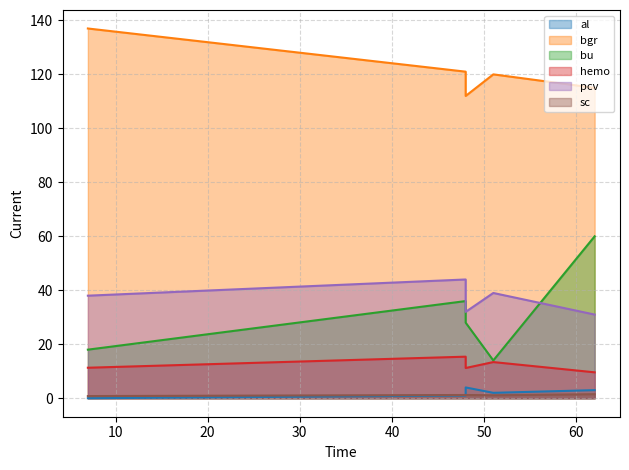

Rank the series by their maximum value, from highest to lowest.

bgr, bu, pcv, hemo, al, sc